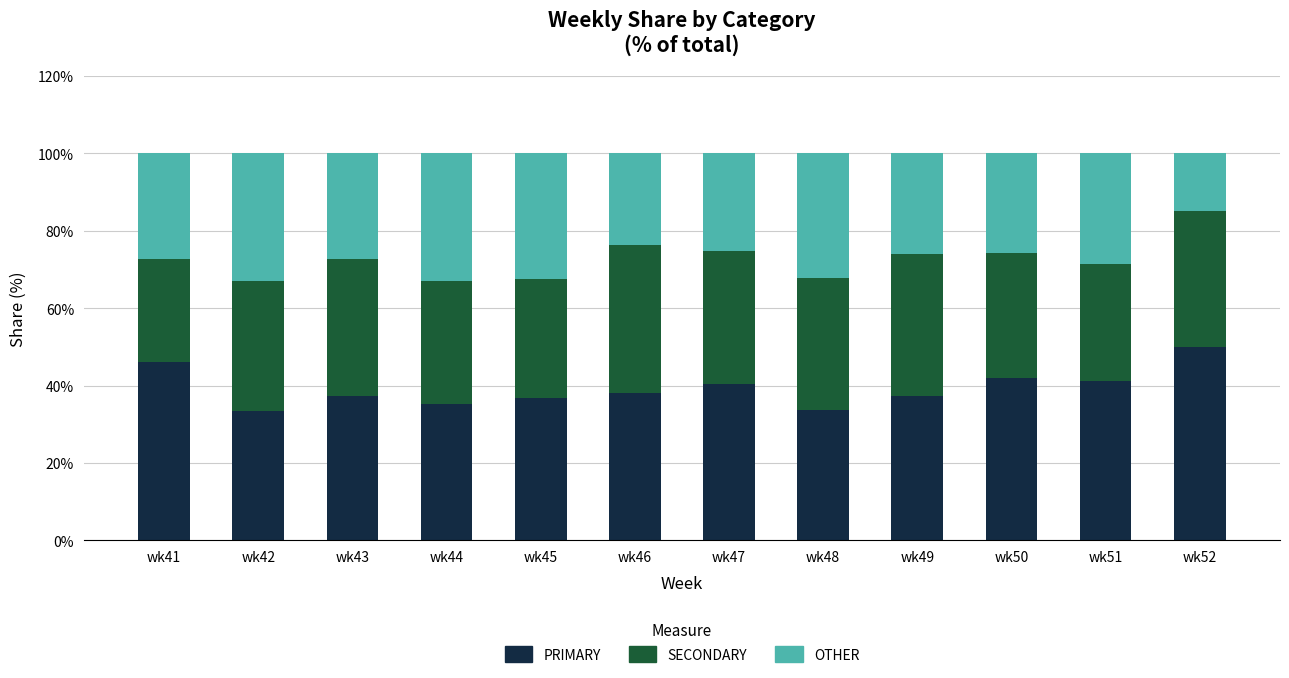

What is the difference between the PRIMARY values at wk49 and wk51?

3.9